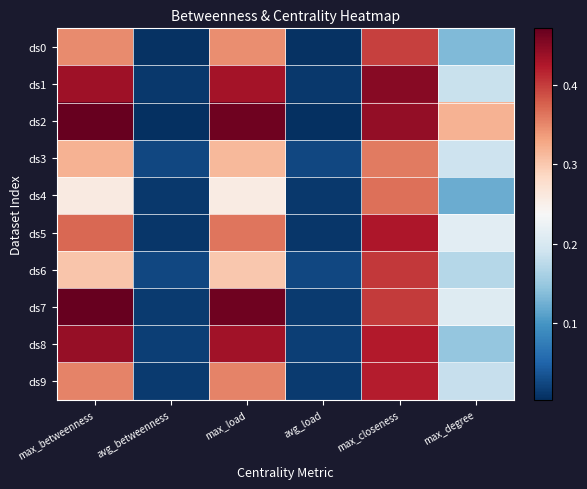

List the series in order of their peak value, highest first.

ds7, ds2, ds1, ds8, ds5, ds9, ds6, ds0, ds4, ds3